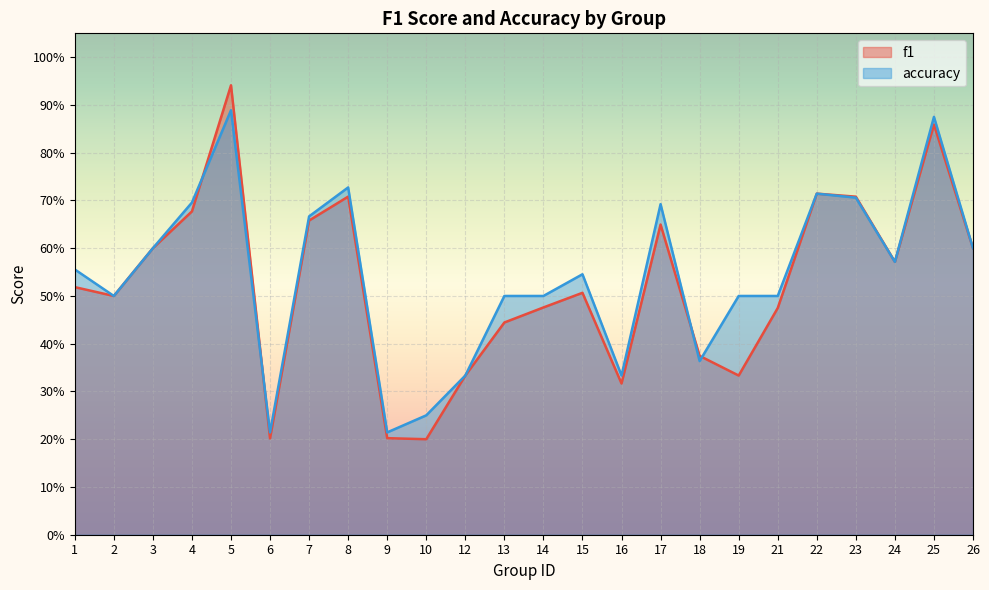

How many times do accuracy and f1 cross each other?

4